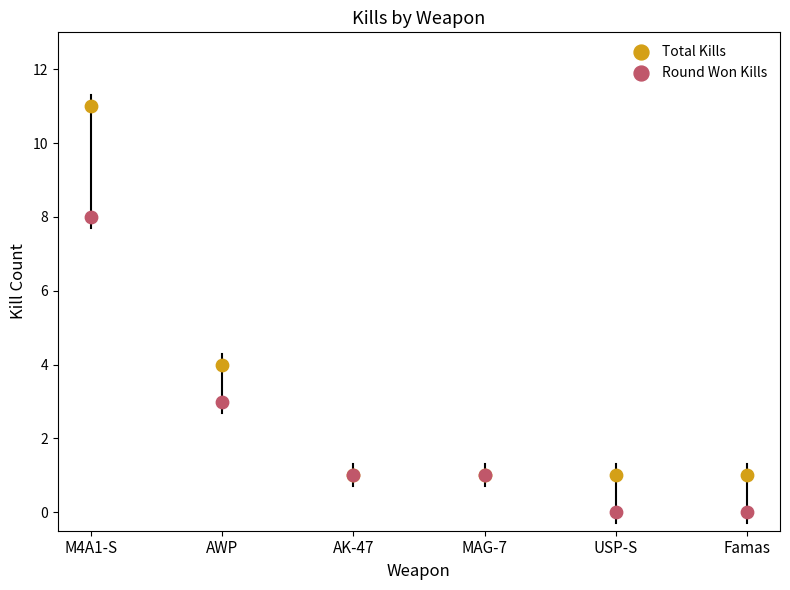

Across all series, what Y value is closest to 5?

4